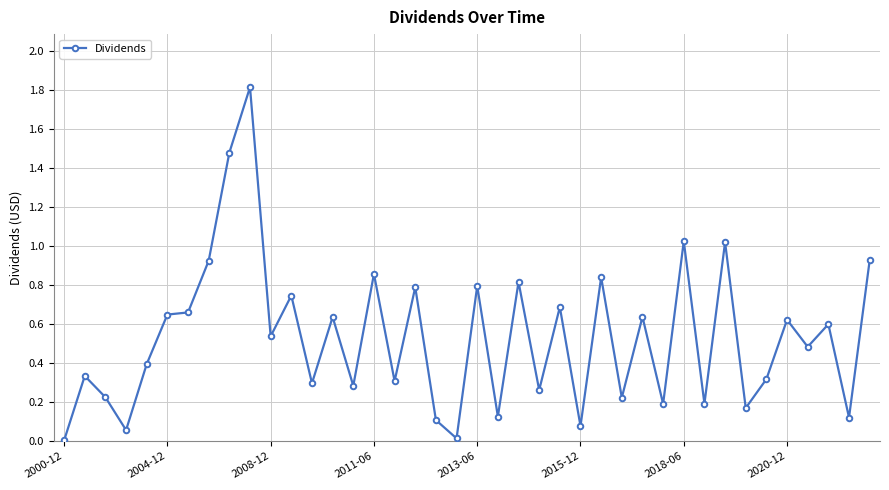

How many data points does each series have?

40